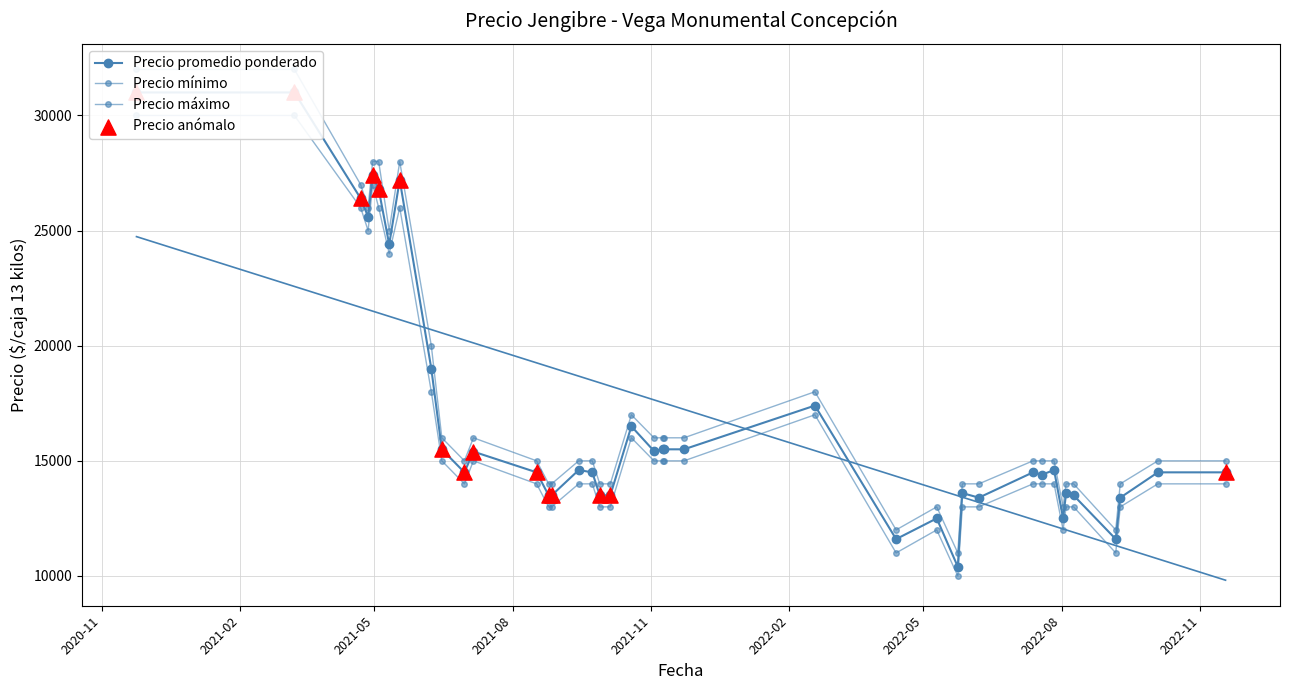

Which series contains the highest Y value?

Precio maximo